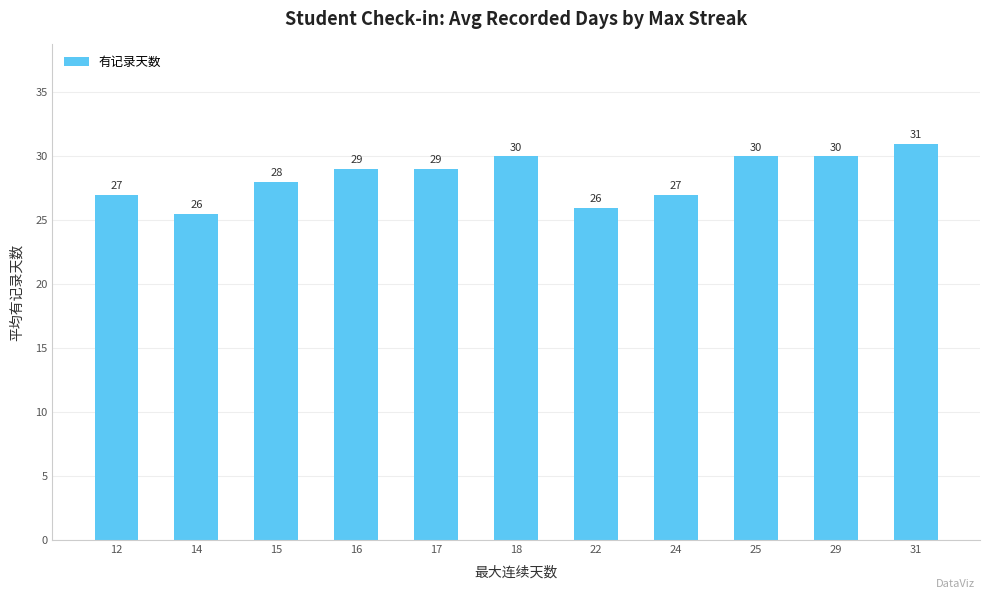

The chart shows a value of 11.3 at 25. True or false?

False